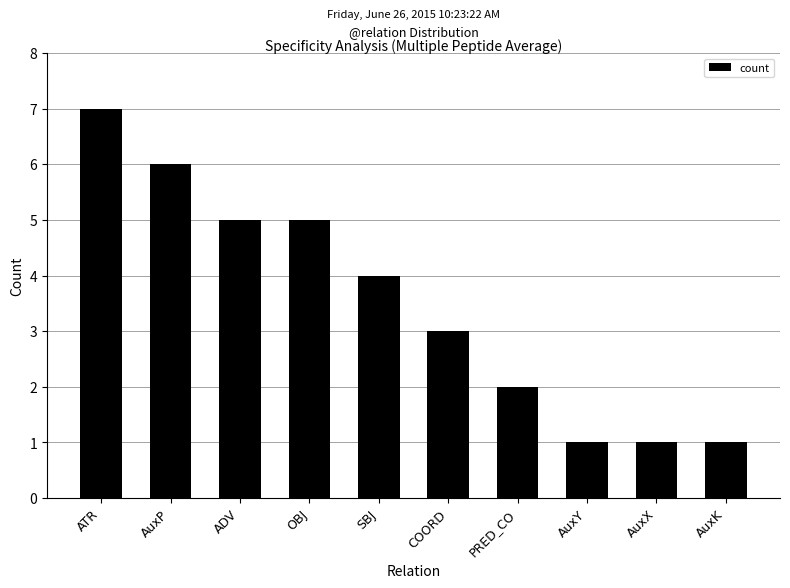

At which label is the value closest to 4?

SBJ